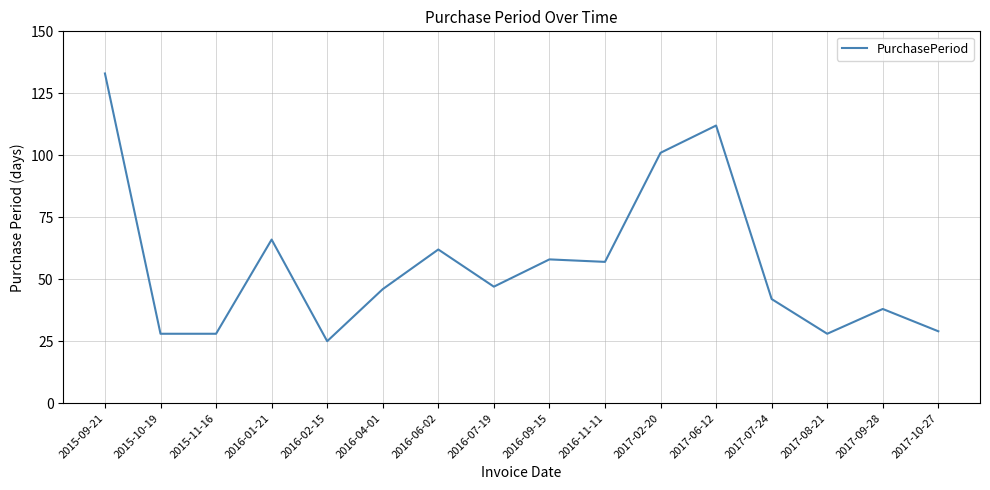

Is it true that the value at 2017-06-12 is 62?

False